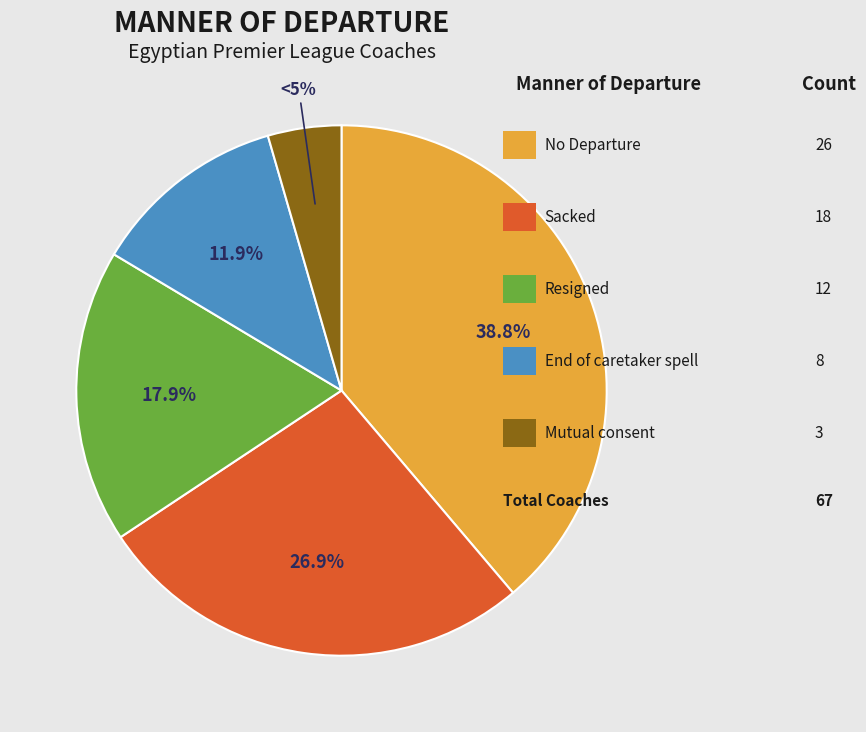

To the nearest percent, what percentage of the pie is Resigned?

18%